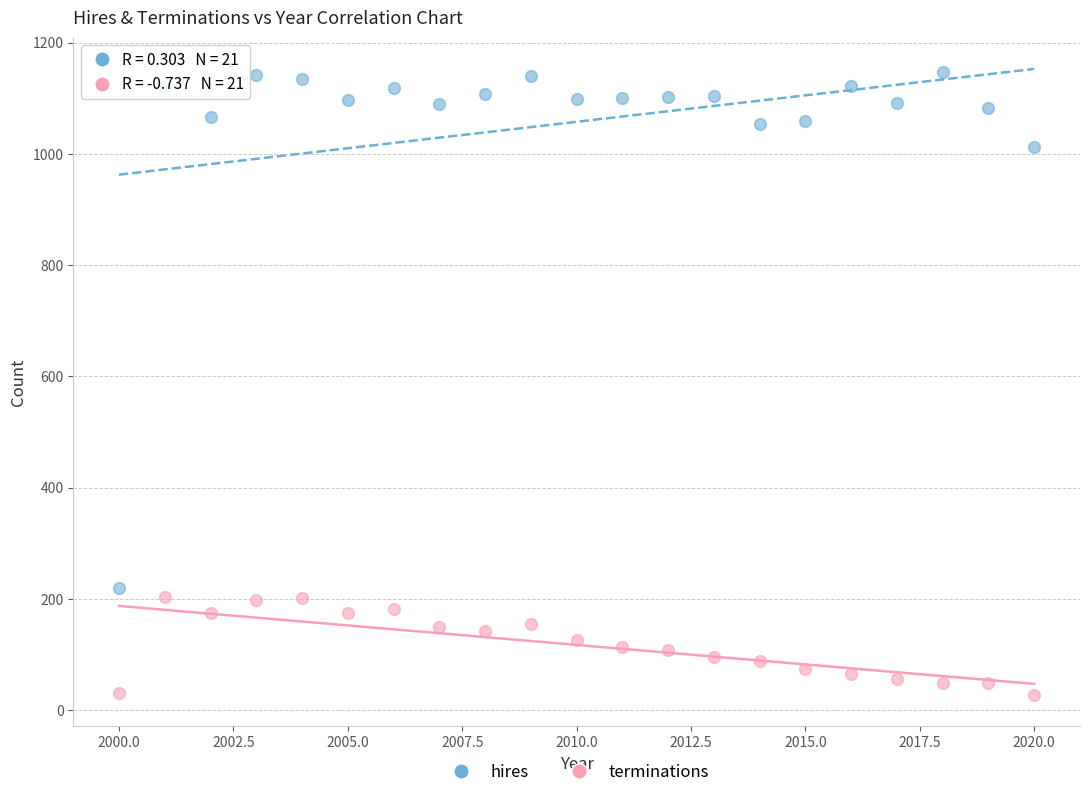

Which series has the widest spread of Y values?

hires